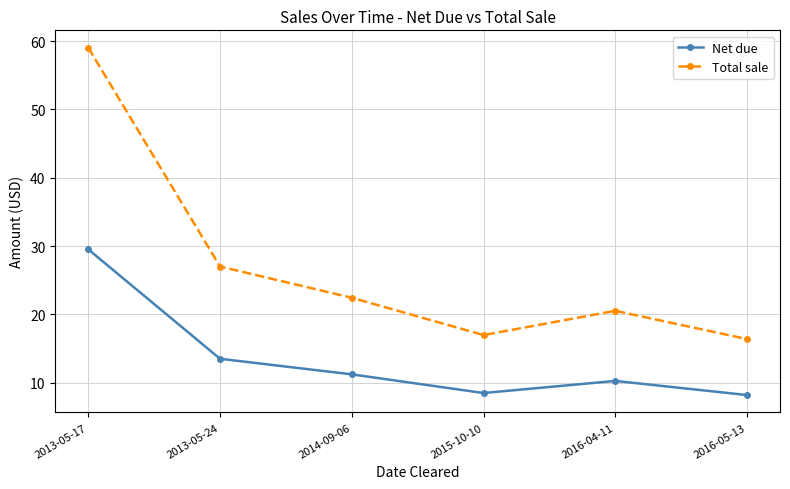

The Net due series shows 13.5 at 2013-05-24. True or false?

True